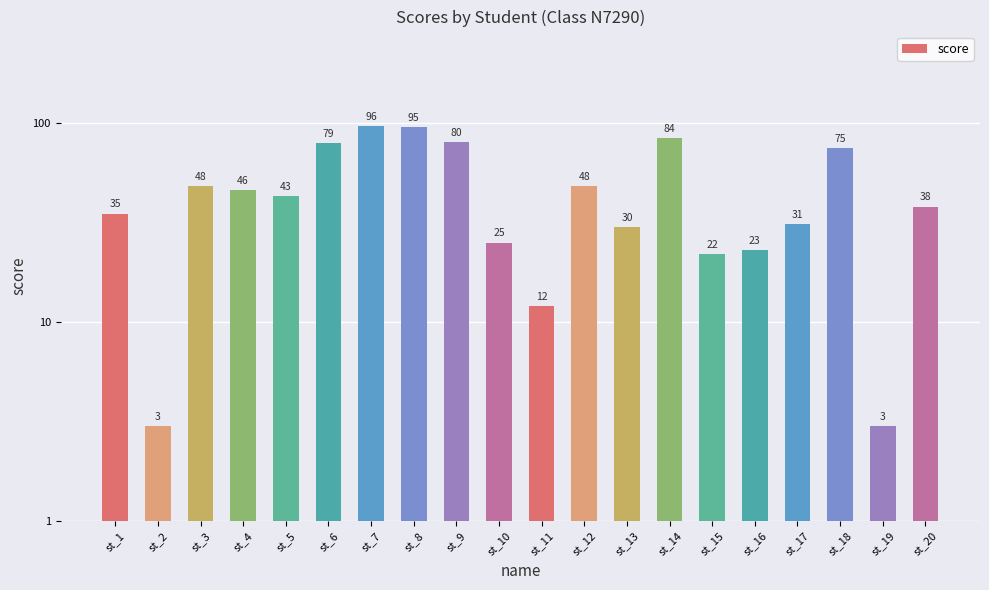

What is the change in value from st_12 to st_19?

-45